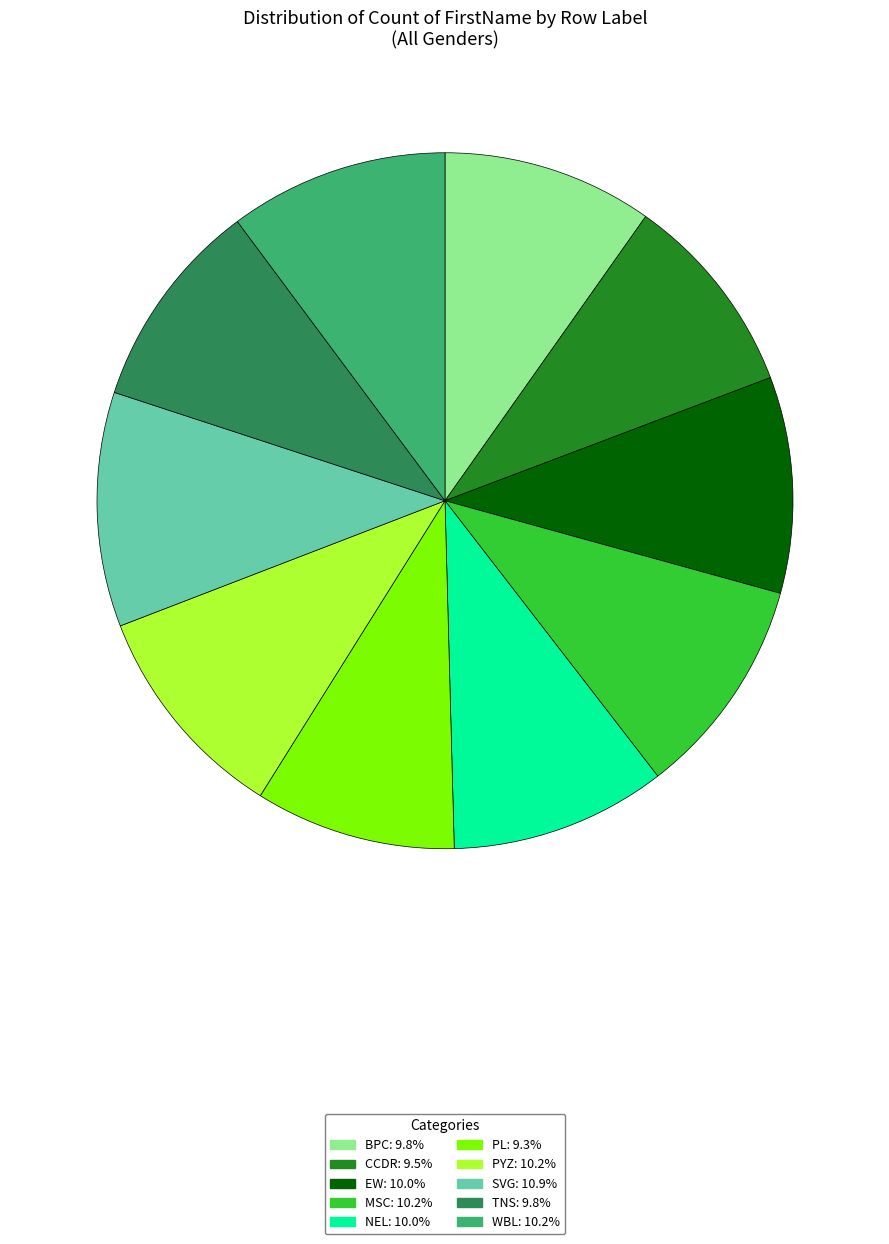

Combined, do WBL and MSC account for over 50%?

No